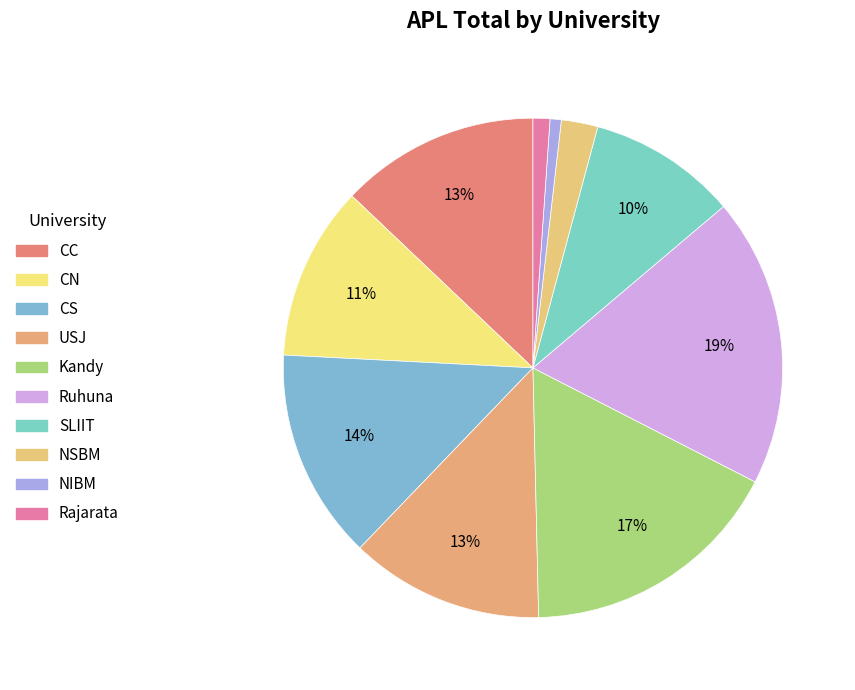

How many segments does this pie chart have?

10